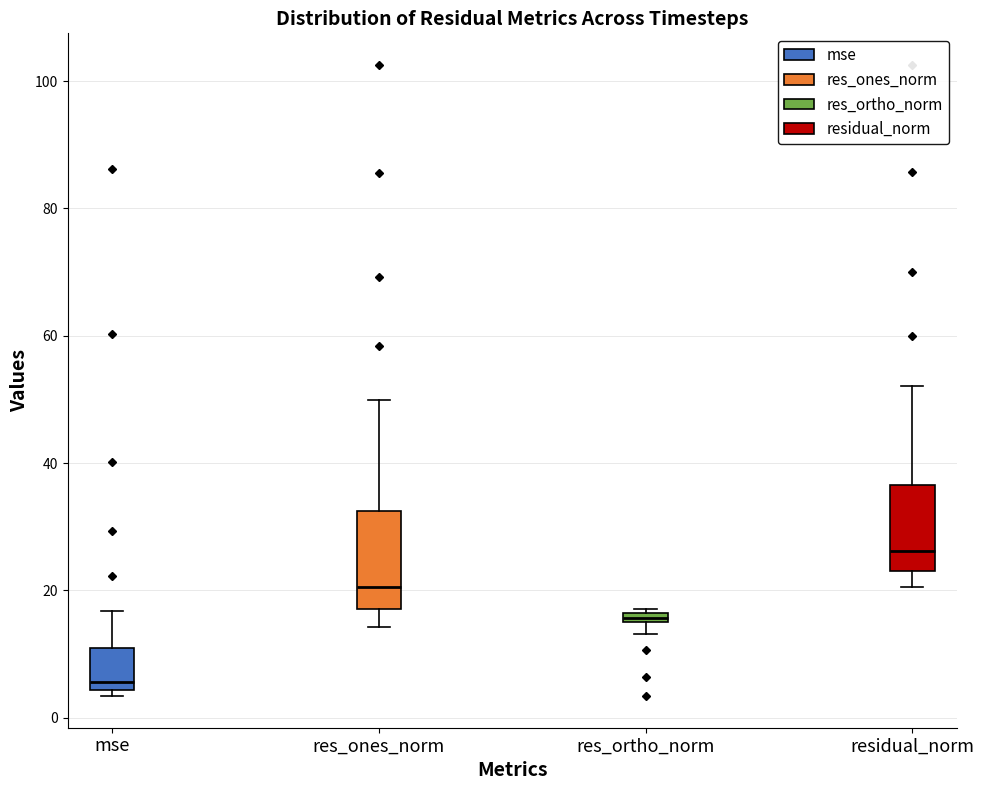

Where is the lower edge of the box for res_ortho_norm on the y-axis? The values are not printed on the chart, so give them approximately, as read against the axis.

14